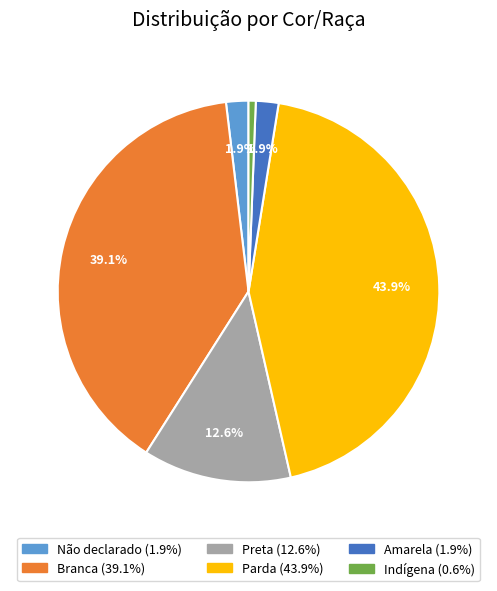

The Amarela slice represents 2% of the pie. True or false?

True